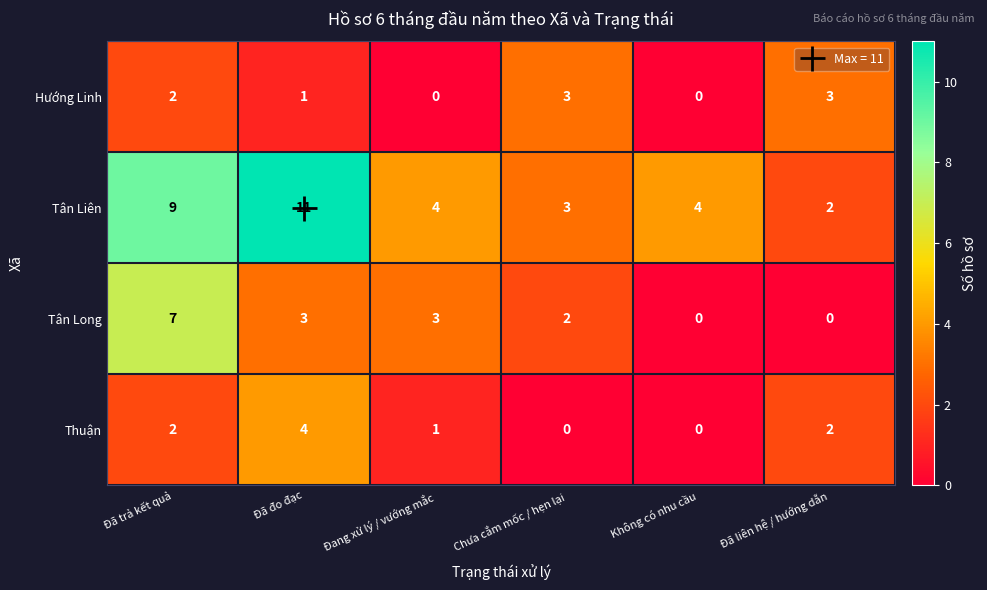

List the series in order of their peak value, lowest first.

Hướng Linh, Thuận, Tân Long, Tân Liên